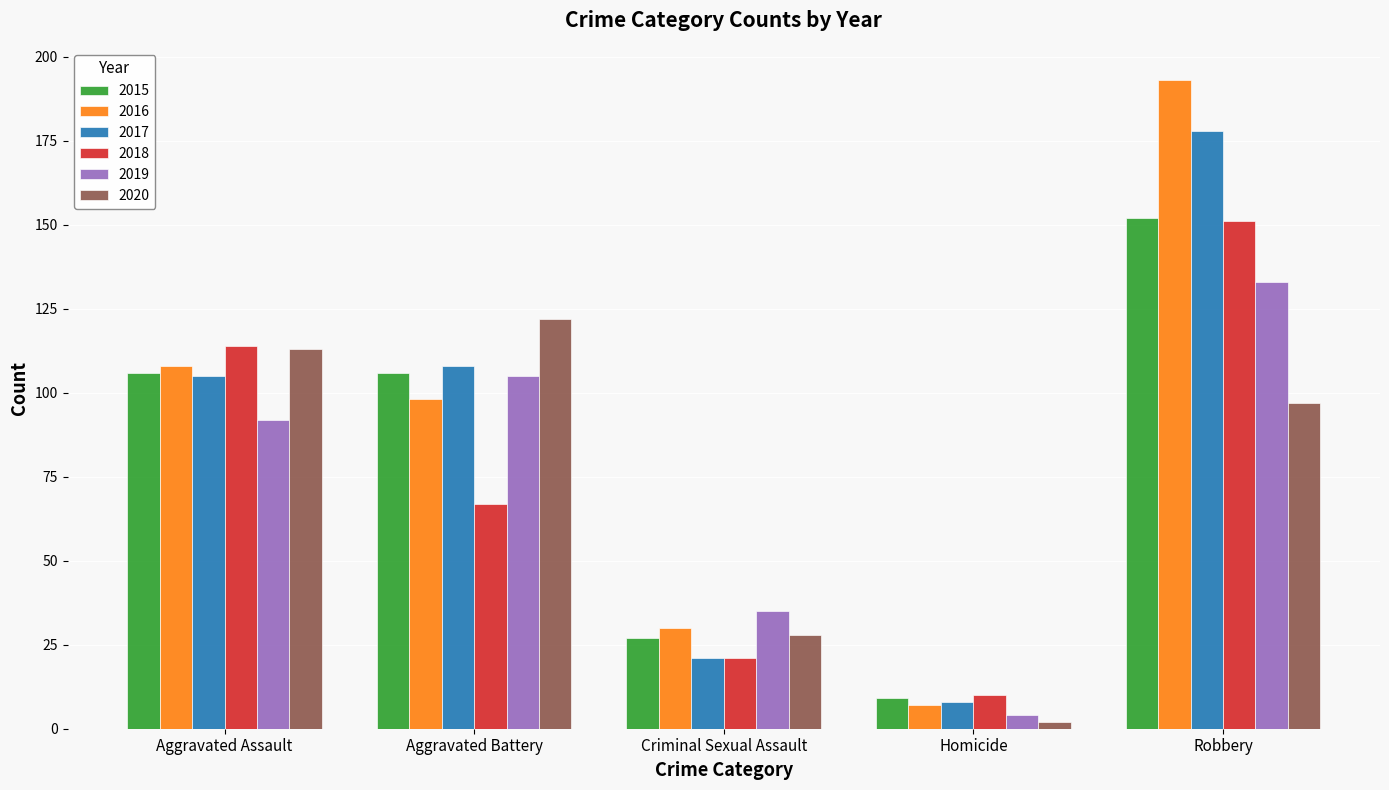

Which category has the lowest value in the 2017 series?

Homicide